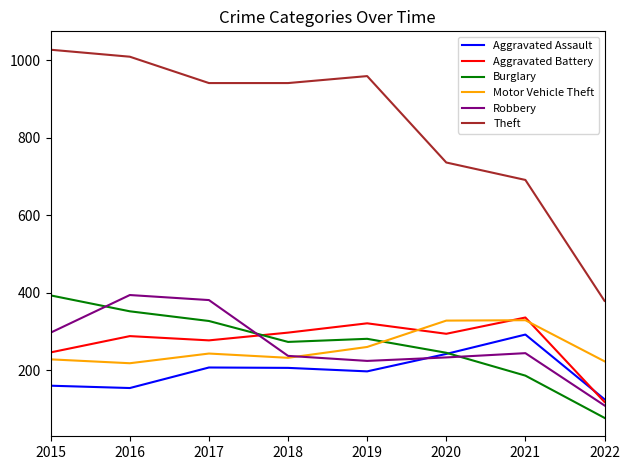

Count the number of categories in the chart.

8